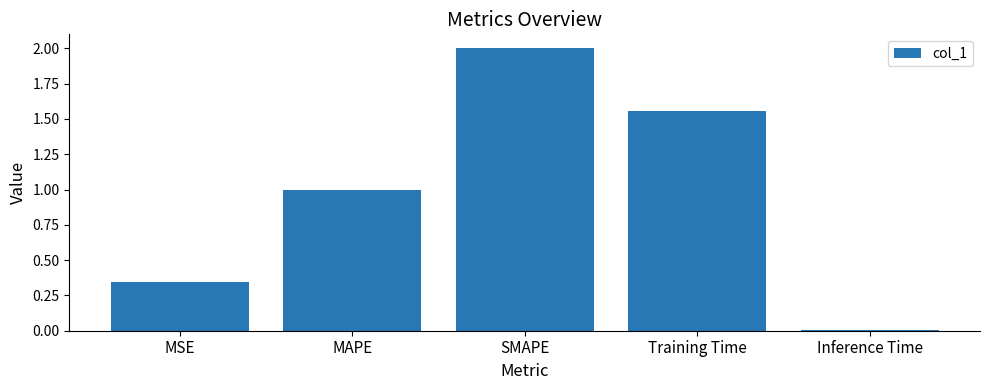

How many categories are shown in the chart?

5